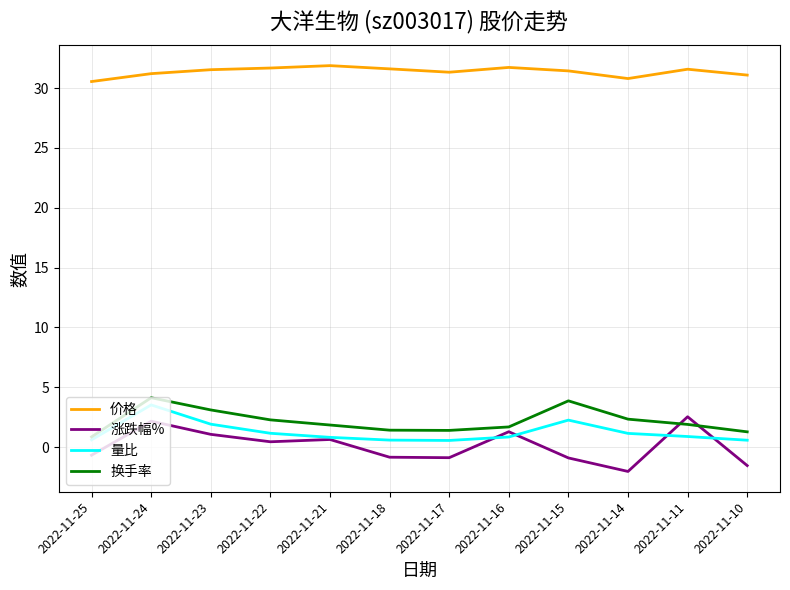

True or false: 涨跌幅% and 价格 intersect in this chart.

False